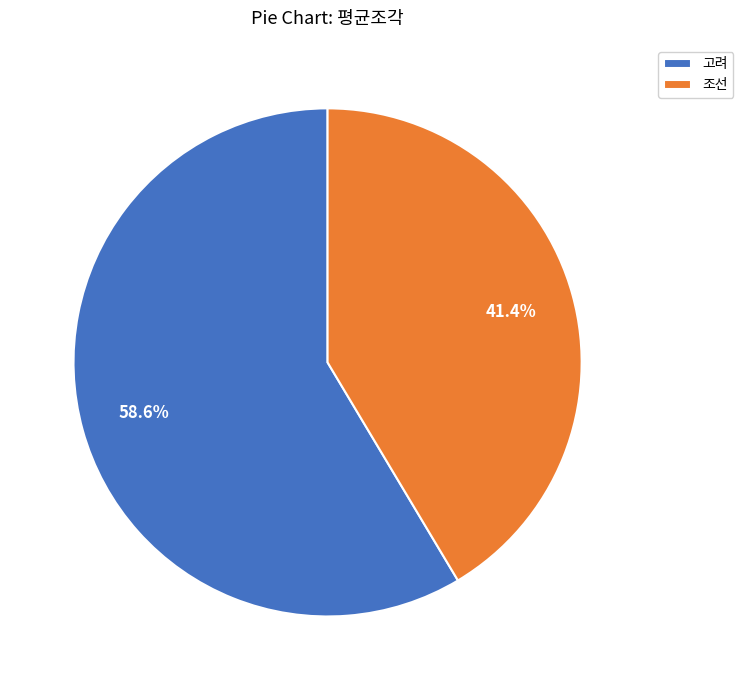

To the nearest percent, what is the average slice percentage?

50%